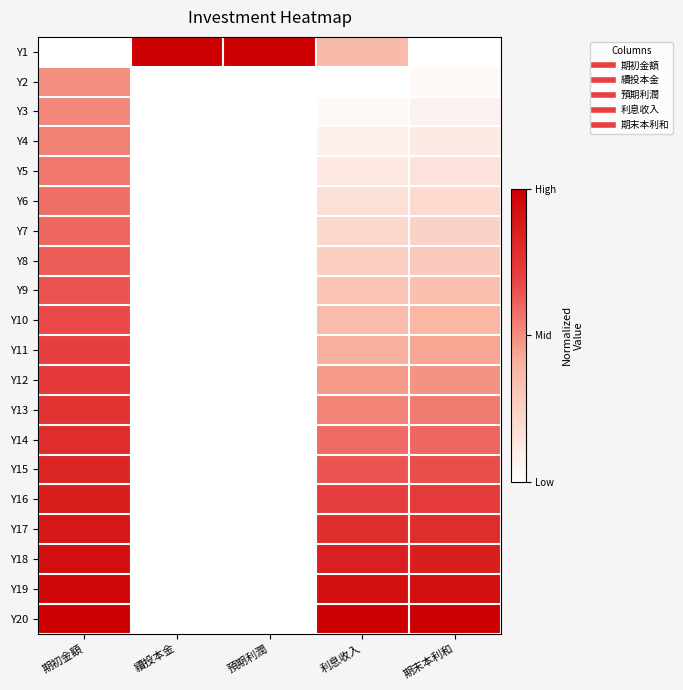

Reading left to right, list all the values displayed in this chart.

Y1: 期初金額=0.0	續投本金=1.0	預期利潤=1.0	利息收入=0.4	期末本利和=0.0
Y2: 期初金額=0.5	續投本金=0.0	預期利潤=0.0	利息收入=0.0	期末本利和=0.0
Y3: 期初金額=0.5	續投本金=0.0	預期利潤=0.0	利息收入=0.0	期末本利和=0.1
Y4: 期初金額=0.5	續投本金=0.0	預期利潤=0.0	利息收入=0.1	期末本利和=0.1
Y5: 期初金額=0.6	續投本金=0.0	預期利潤=0.0	利息收入=0.1	期末本利和=0.2
Y6: 期初金額=0.6	續投本金=0.0	預期利潤=0.0	利息收入=0.2	期末本利和=0.2
Y7: 期初金額=0.6	續投本金=0.0	預期利潤=0.0	利息收入=0.2	期末本利和=0.2
Y8: 期初金額=0.6	續投本金=0.0	預期利潤=0.0	利息收入=0.3	期末本利和=0.3
Y9: 期初金額=0.6	續投本金=0.0	預期利潤=0.0	利息收入=0.3	期末本利和=0.3
Y10: 期初金額=0.7	續投本金=0.0	預期利潤=0.0	利息收入=0.4	期末本利和=0.4
Y11: 期初金額=0.7	續投本金=0.0	預期利潤=0.0	利息收入=0.4	期末本利和=0.4
Y12: 期初金額=0.7	續投本金=0.0	預期利潤=0.0	利息收入=0.5	期末本利和=0.5
Y13: 期初金額=0.8	續投本金=0.0	預期利潤=0.0	利息收入=0.5	期末本利和=0.5
Y14: 期初金額=0.8	續投本金=0.0	預期利潤=0.0	利息收入=0.6	期末本利和=0.6
Y15: 期初金額=0.8	續投本金=0.0	預期利潤=0.0	利息收入=0.6	期末本利和=0.7
Y16: 期初金額=0.9	續投本金=0.0	預期利潤=0.0	利息收入=0.7	期末本利和=0.7
Y17: 期初金額=0.9	續投本金=0.0	預期利潤=0.0	利息收入=0.8	期末本利和=0.8
Y18: 期初金額=0.9	續投本金=0.0	預期利潤=0.0	利息收入=0.9	期末本利和=0.9
Y19: 期初金額=1.0	續投本金=0.0	預期利潤=0.0	利息收入=0.9	期末本利和=0.9
Y20: 期初金額=1.0	續投本金=0.0	預期利潤=0.0	利息收入=1.0	期末本利和=1.0